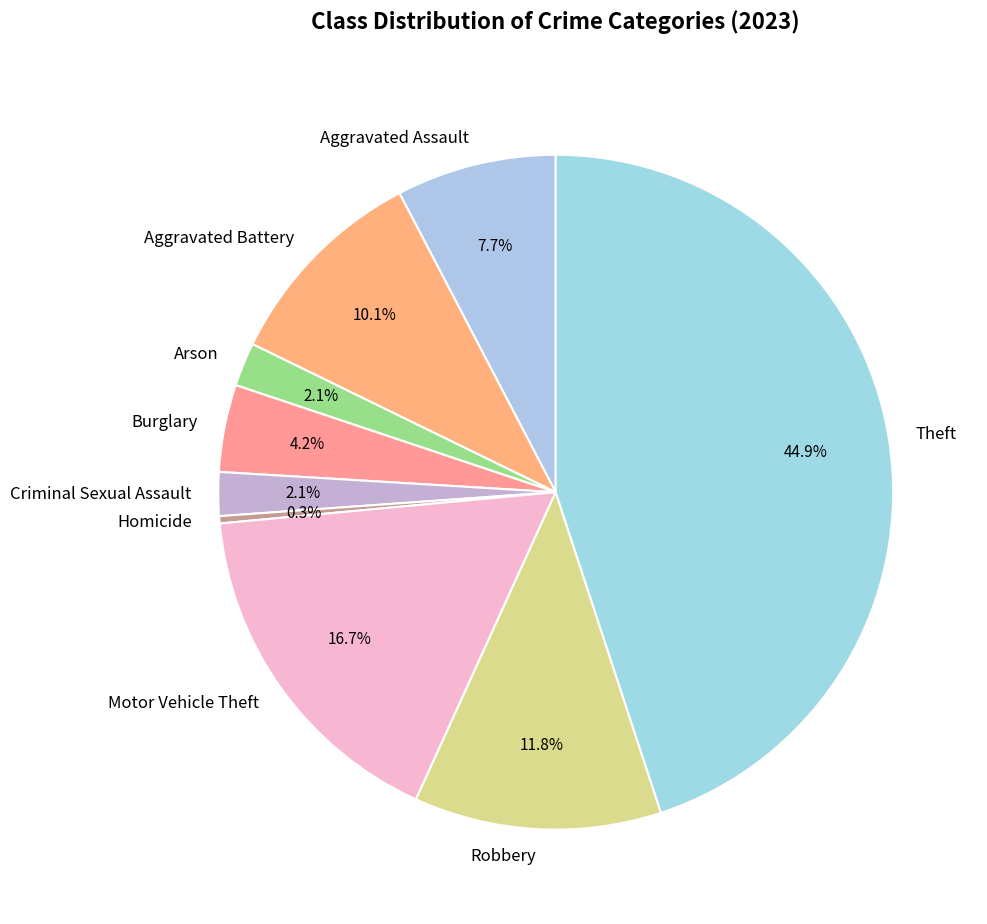

What is the largest slice in the pie chart?

Theft